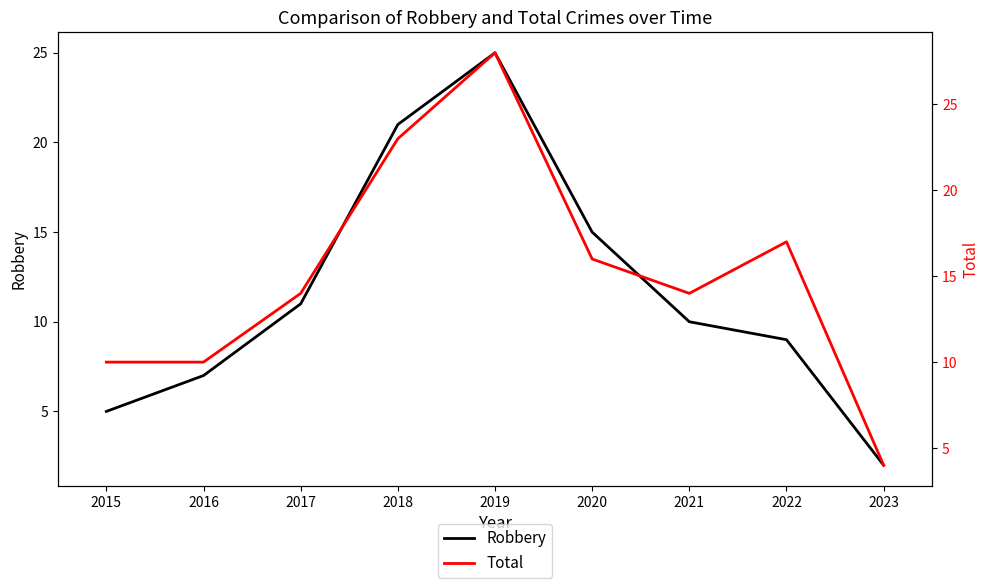

What is the value of the Robbery point at the 3rd from the left?

11